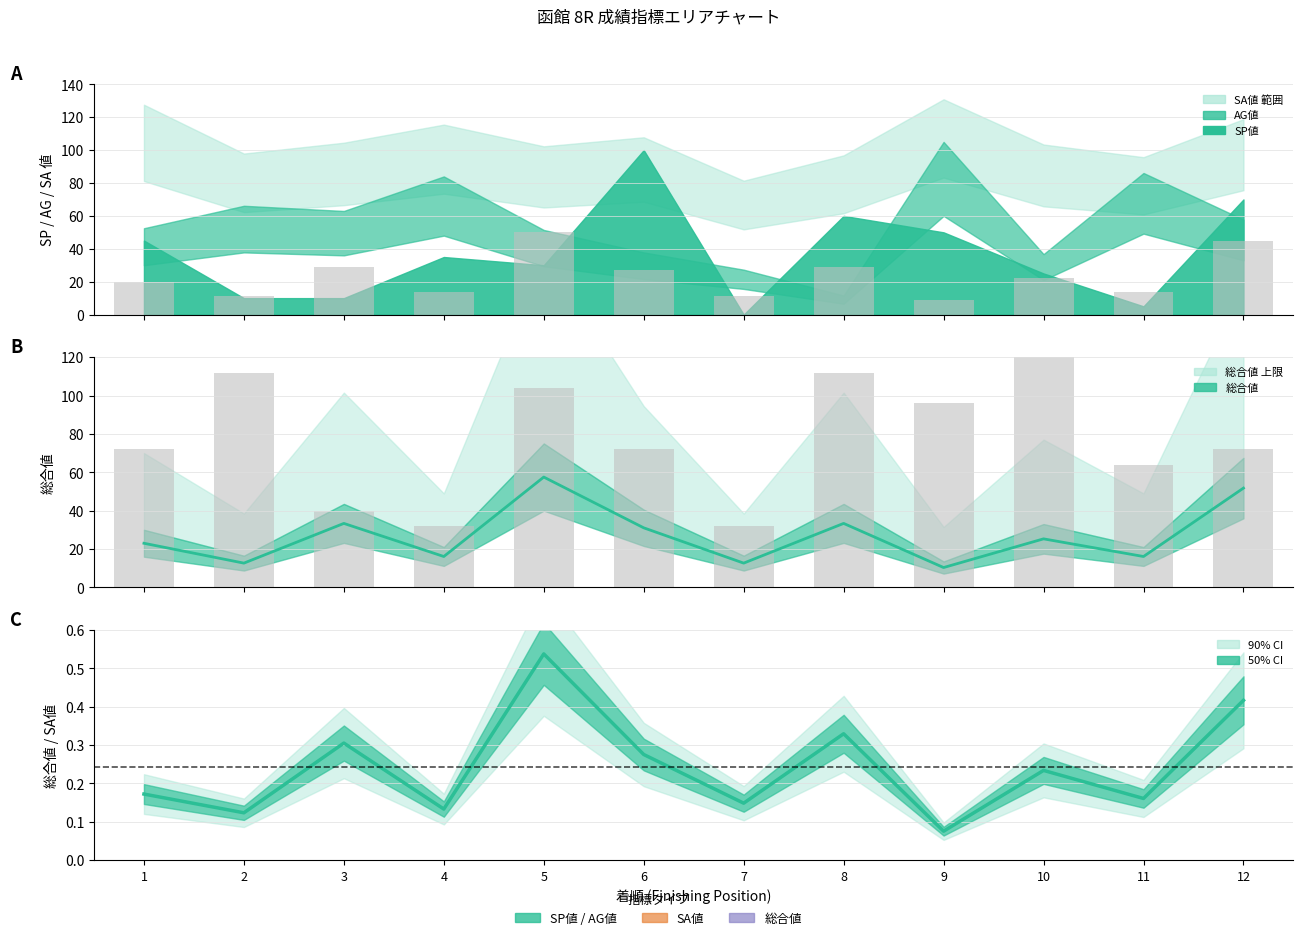

What is the minimum value shown in the chart?

0.1